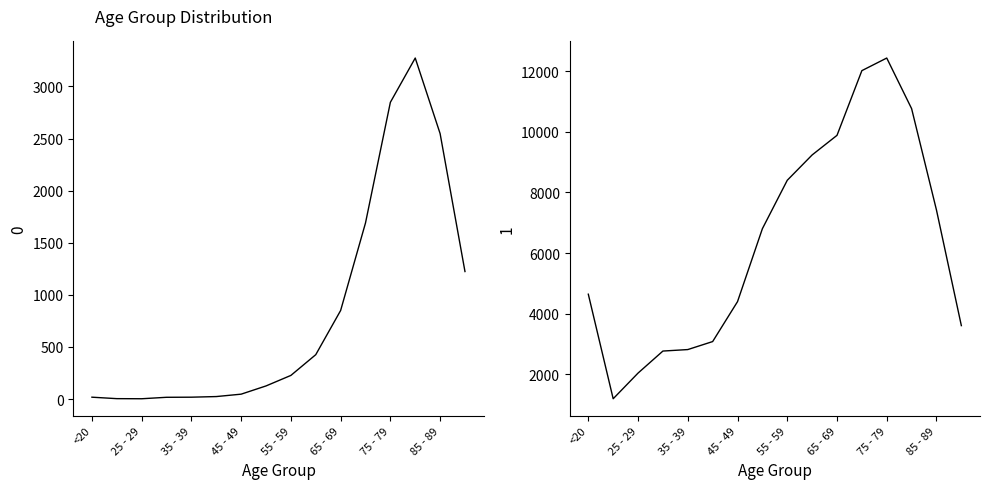

Which series has the widest spread of values?

1